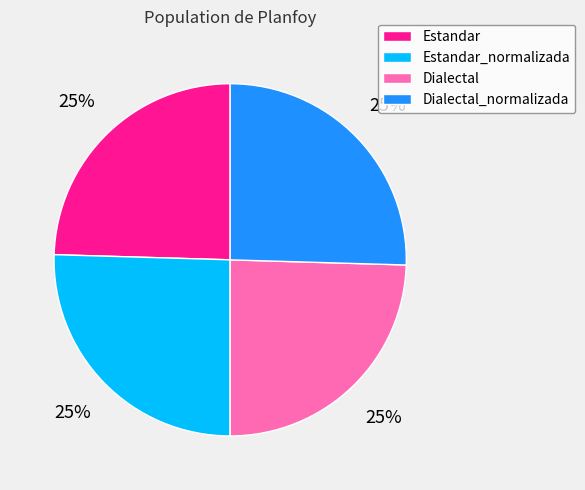

To the nearest percent, what is the combined percentage of Dialectal and Estandar_normalizada?

50%